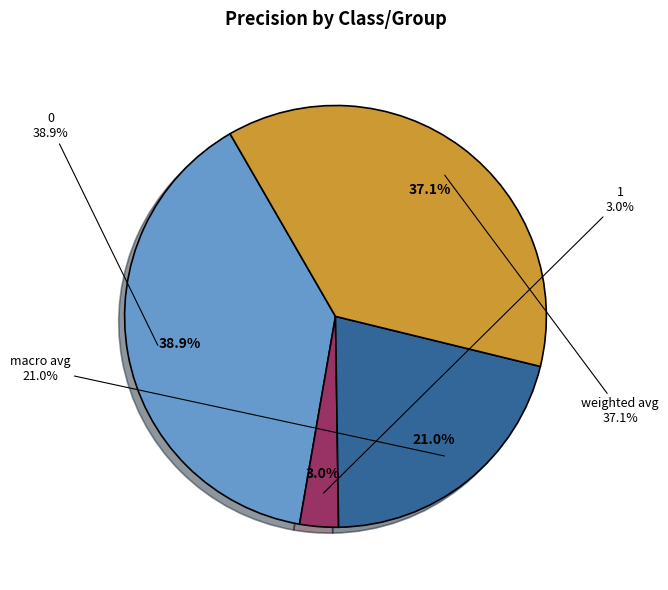

Which category has the smallest portion of the pie?

1